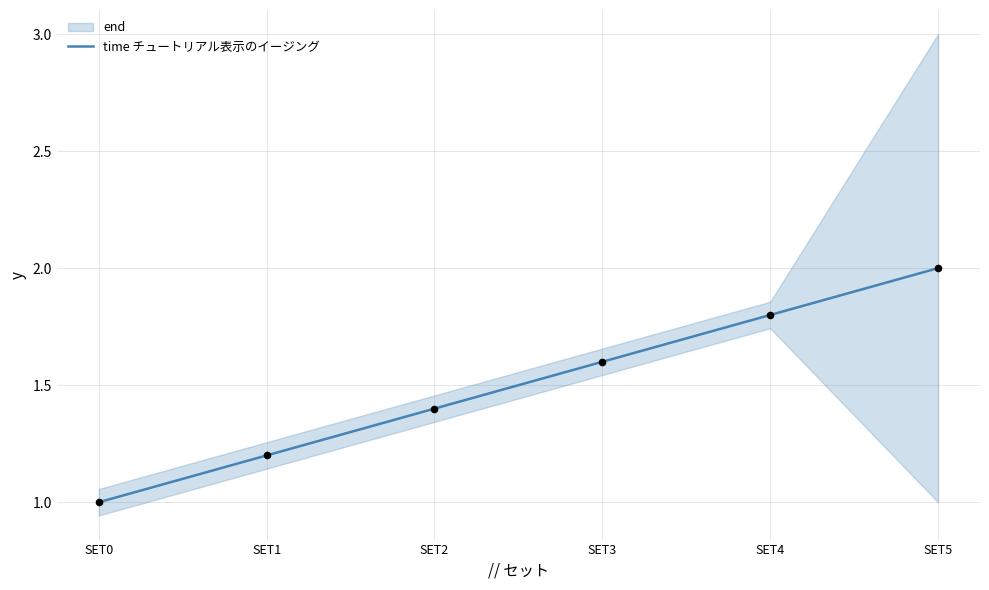

Between SET1 and SET3, which is larger?

SET3